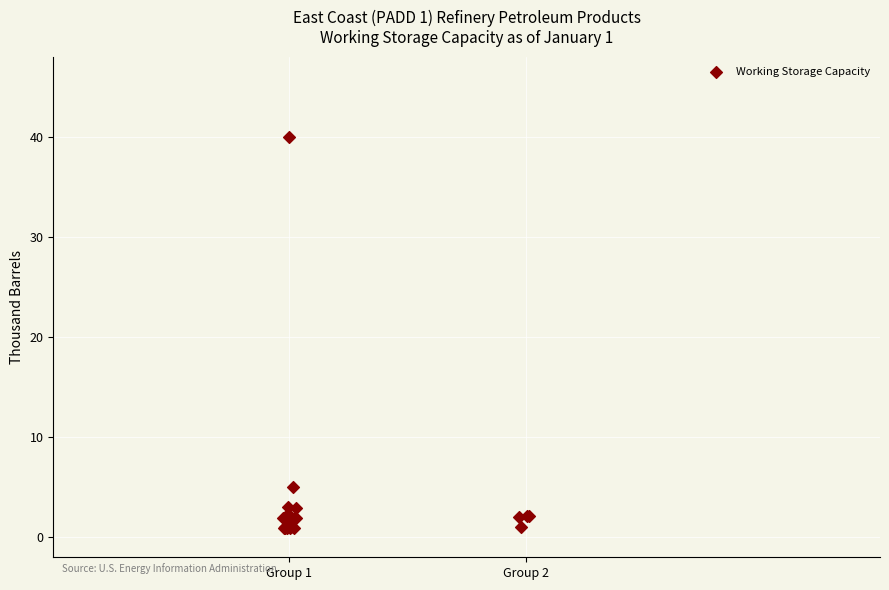

What Y value in the scatter plot is closest to 20?

5.0